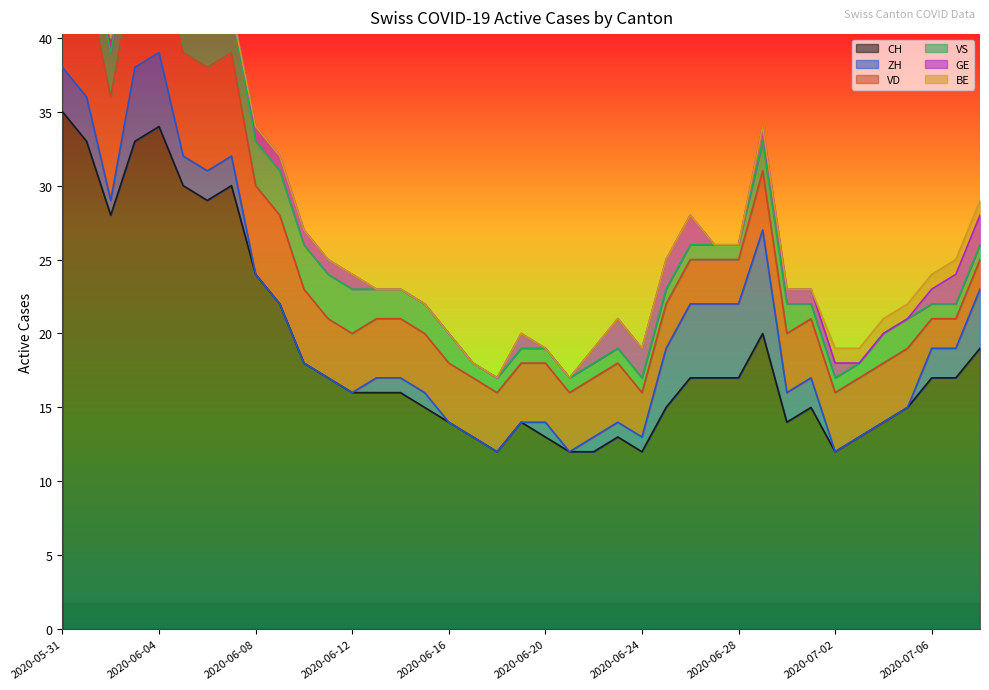

True or false: CH and GE intersect in this chart.

False